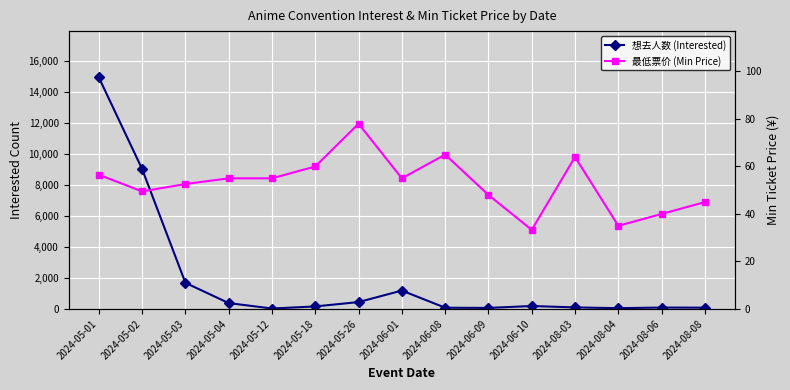

True or false: 想去人数 (Interested) has a value of 377.0 at 2024-05-04.

True